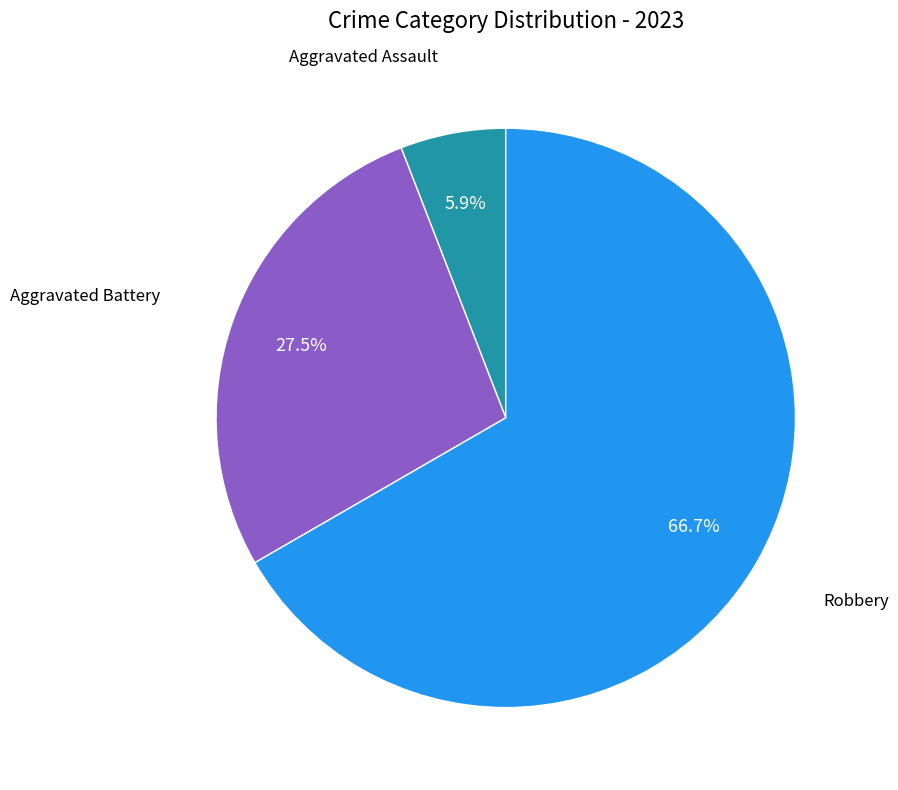

Does any single category account for the majority?

Yes